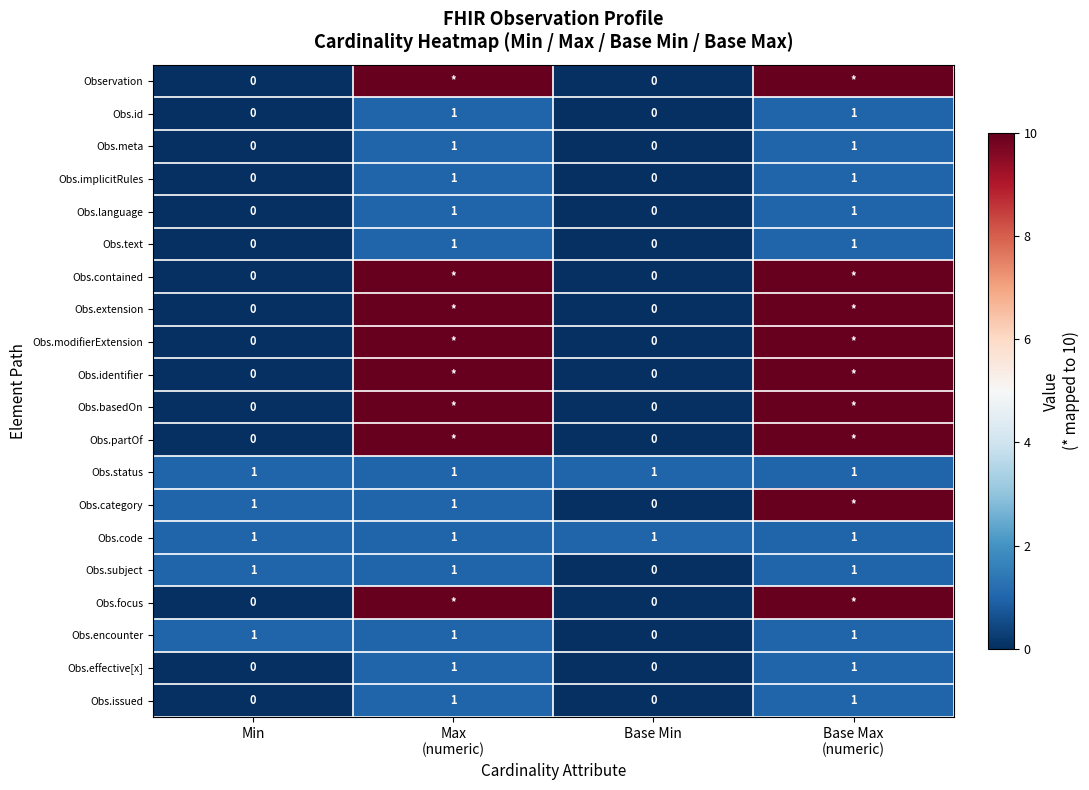

At how many categories does at least one series exceed 7?

2